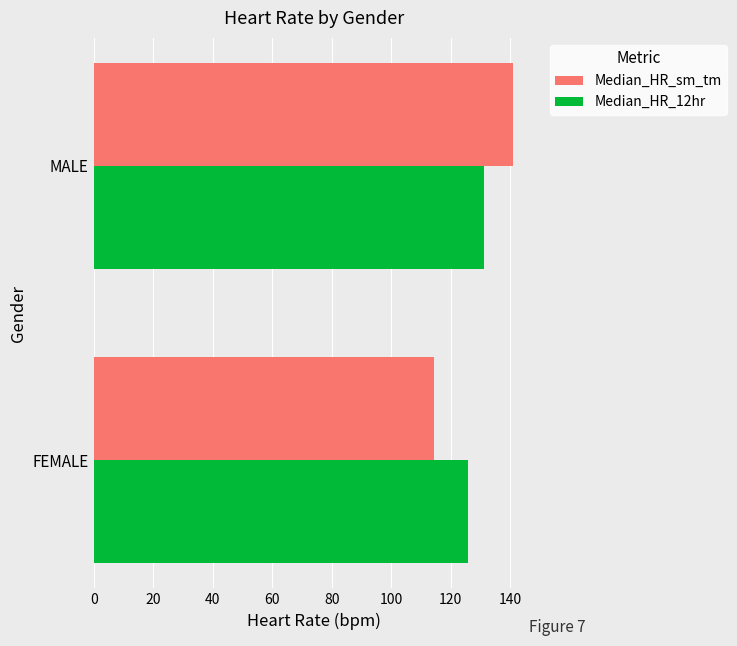

What is the difference between the maximum and minimum values in the Median_HR_12hr series?

5.5